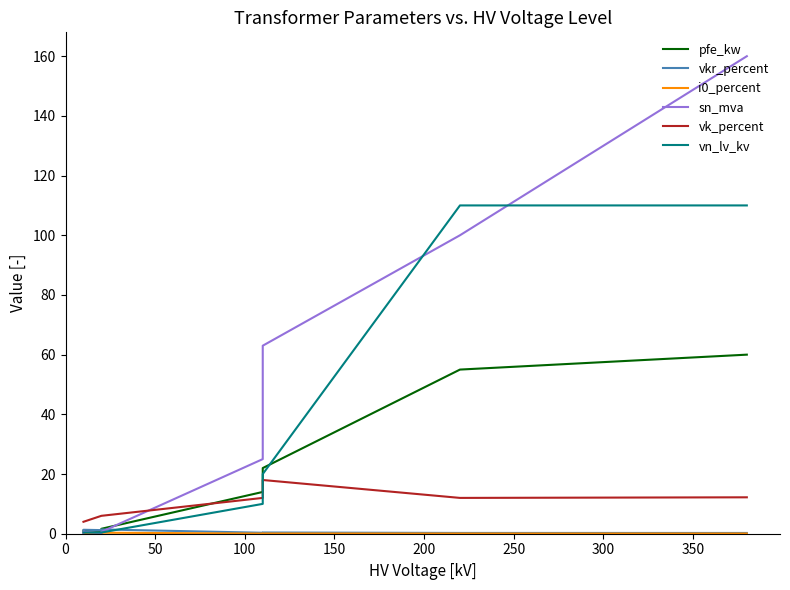

In sn_mva, how many points are lower than both neighbors (excluding endpoints)?

1